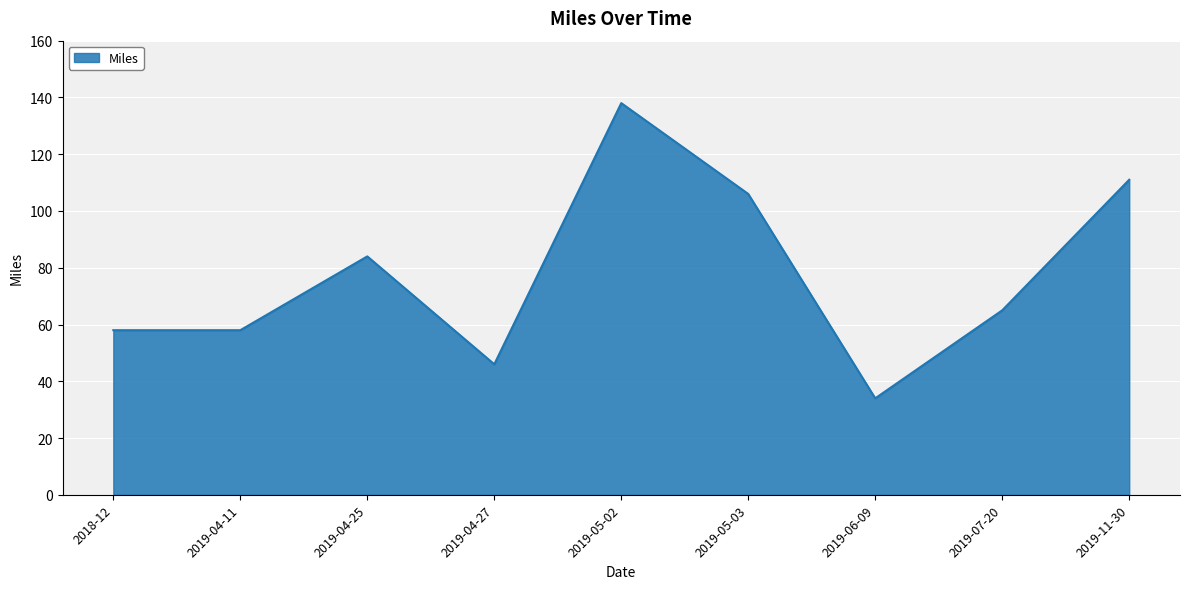

What is the difference between the values at 2018-12 and 2019-07-20?

7